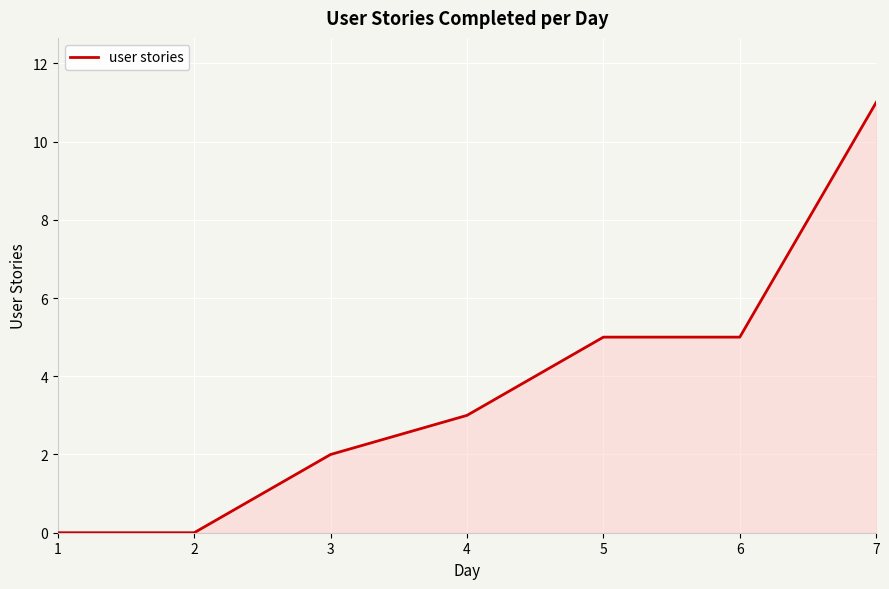

Reading left to right, transcribe all the data shown in this chart.

1=0	2=0	3=2	4=3	5=5	6=5	7=11